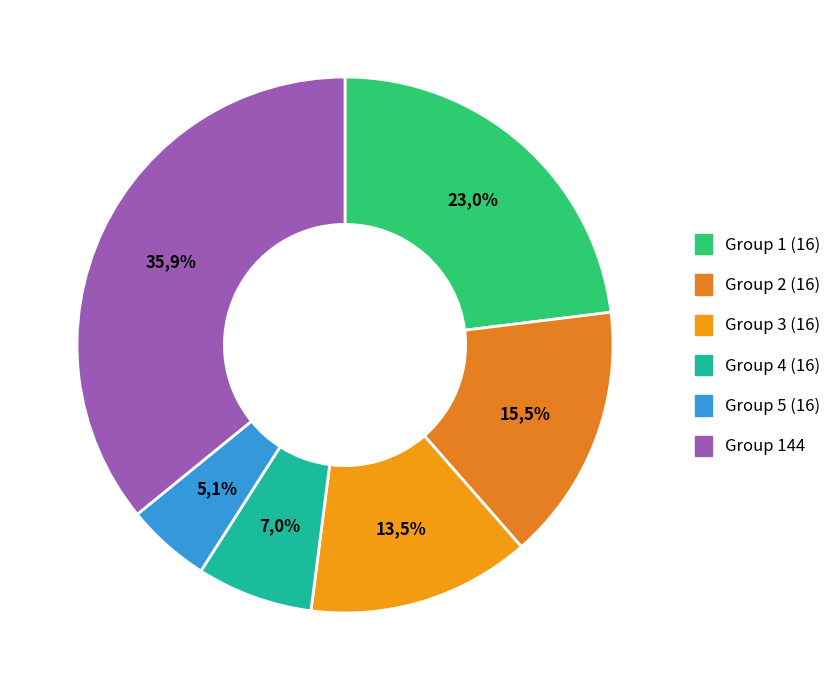

Is it true that 16 is 14% of the pie?

True